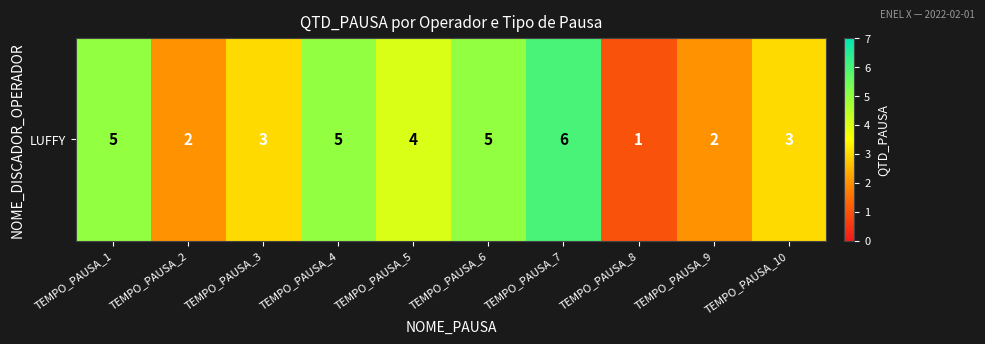

How many data points are above 4?

4